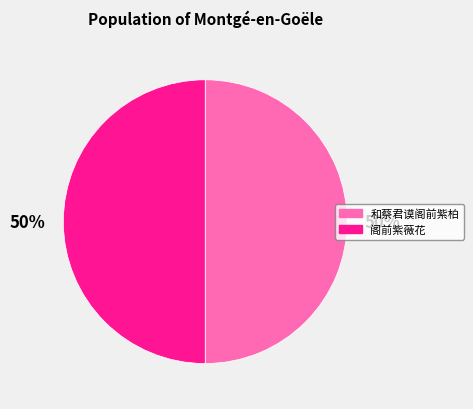

What percentage is the 阁前紫薇花 slice, to the nearest percent?

50%